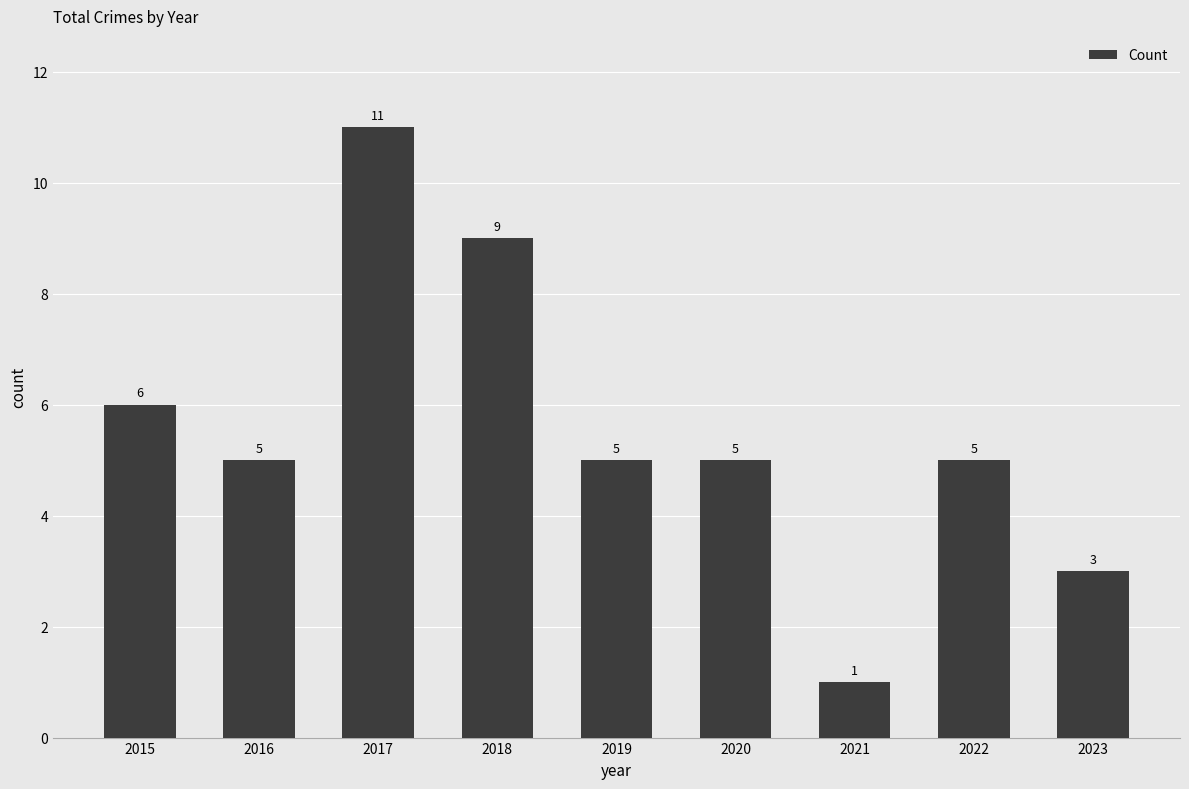

What is the ratio of the value at 2017 to the value at 2021?

11.0